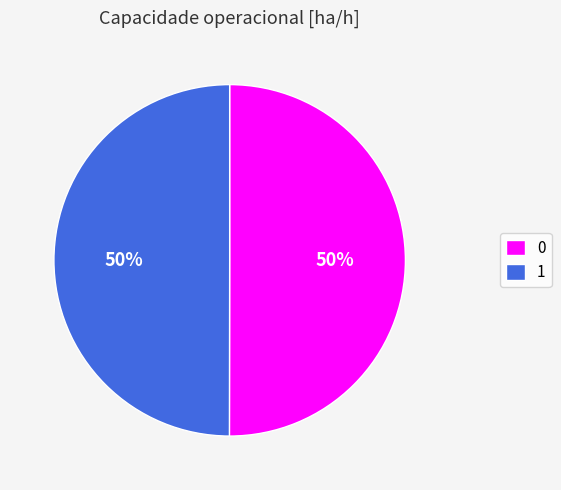

To the nearest percent, what portion does 0 represent?

50%